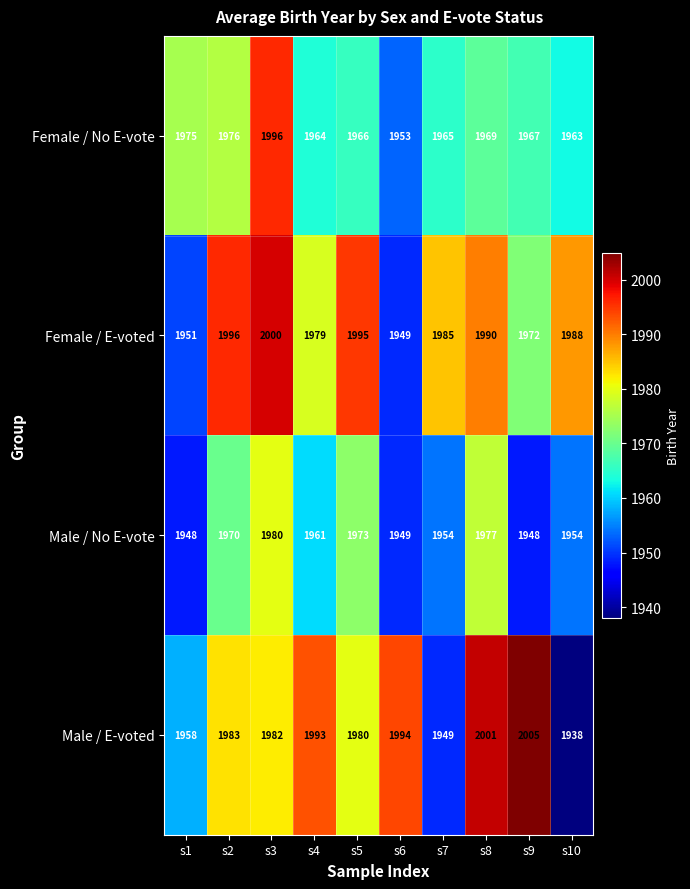

What is the greatest value displayed?

2005